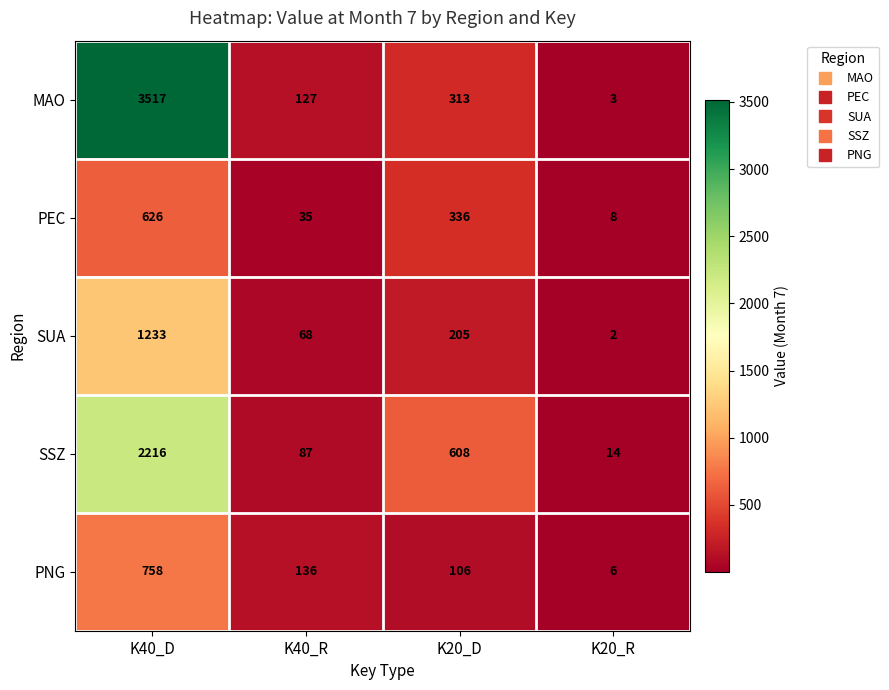

Rank the series at K40_D from lowest to highest value.

PEC, PNG, SUA, SSZ, MAO